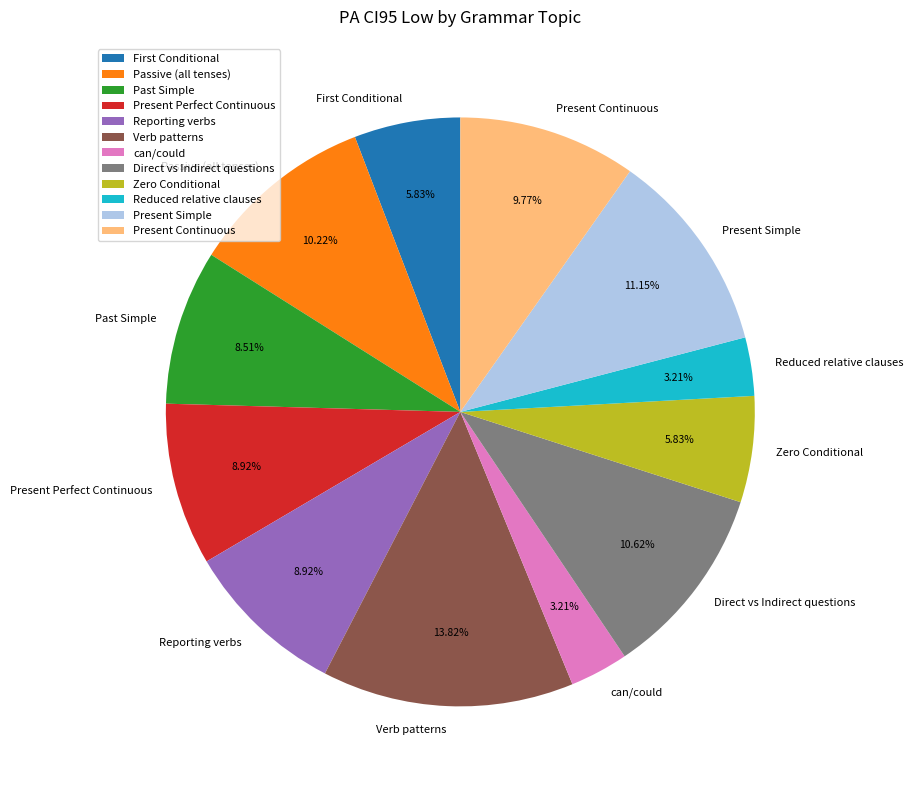

Is it true that Present Perfect Continuous is 9% of the pie?

True